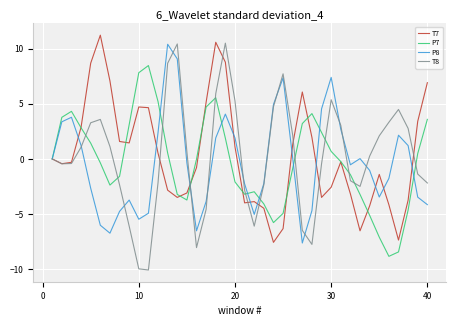

What is the highest value of the P8 series?

10.4